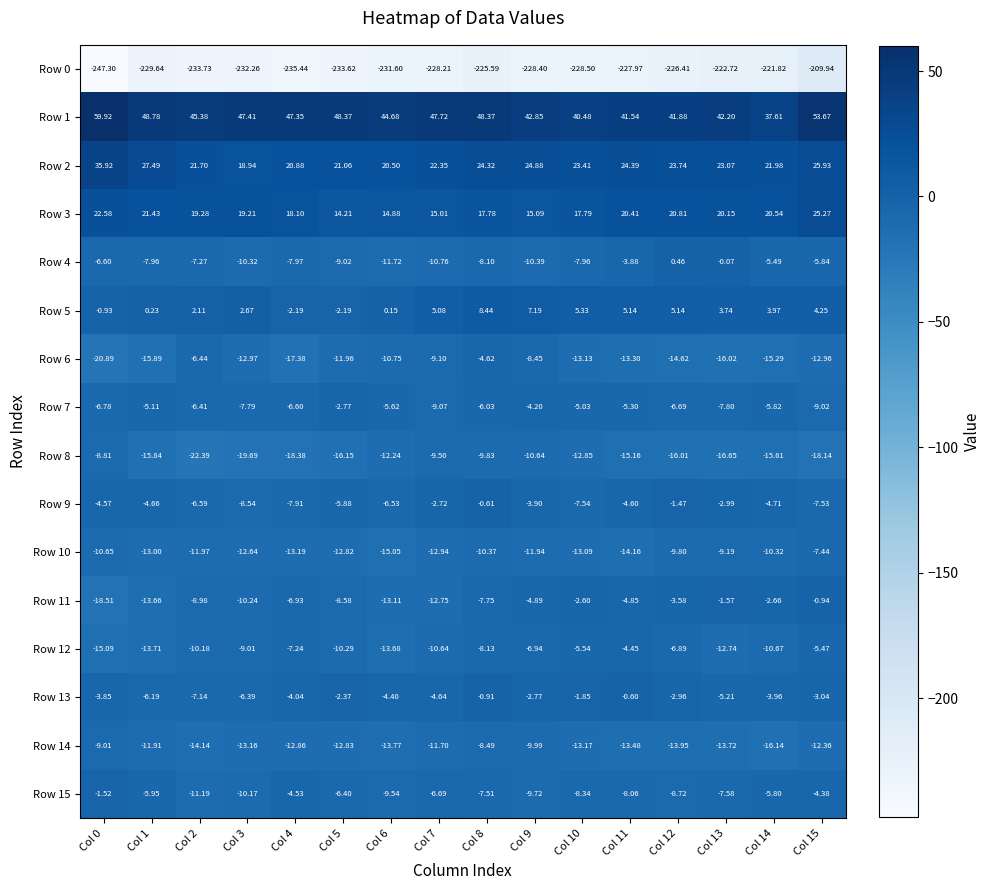

Rank the series at Col 5 from highest to lowest value.

Row 1, Row 2, Row 3, Row 5, Row 13, Row 7, Row 9, Row 15, Row 11, Row 4, Row 12, Row 6, Row 10, Row 14, Row 8, Row 0